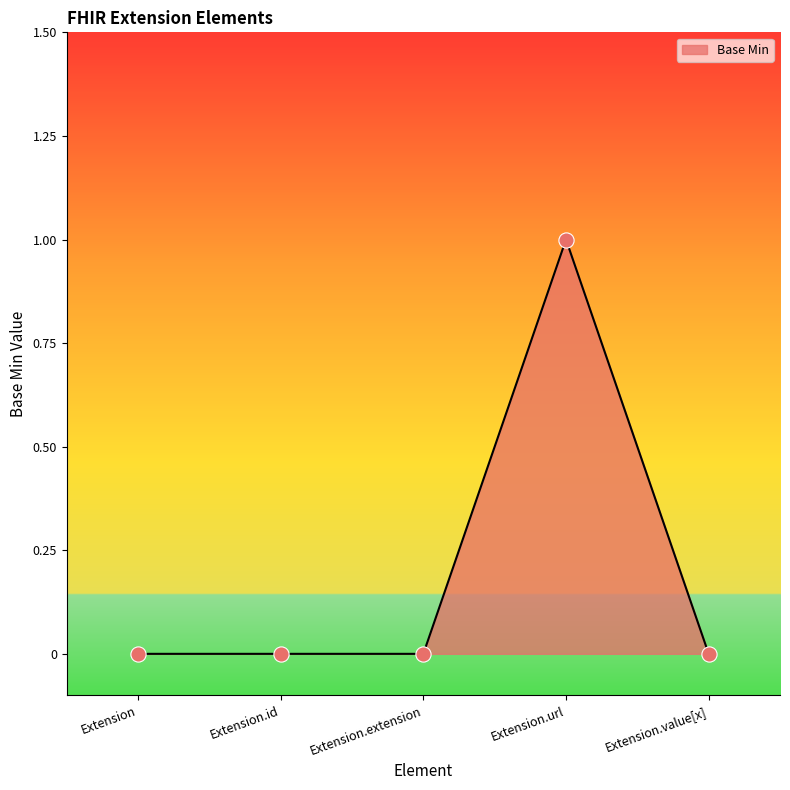

What position from the right is Extension.extension?

3